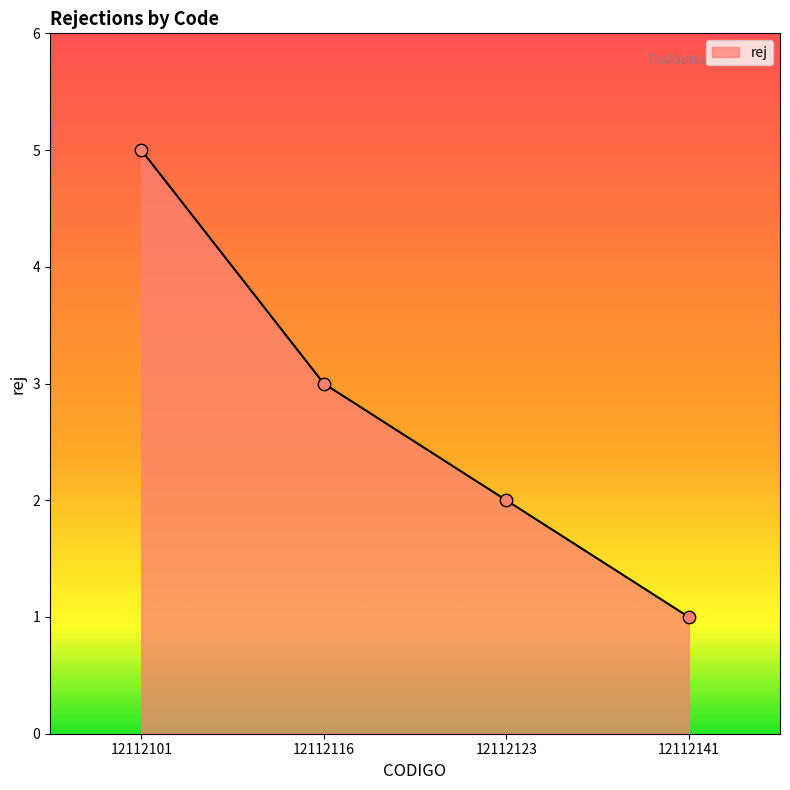

What is the change in value from 12112101 to 12112116?

-2